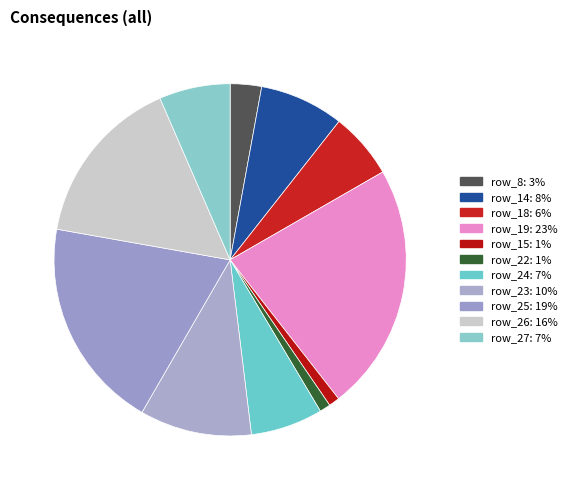

What percentage is the row_15 slice, to the nearest percent?

1%